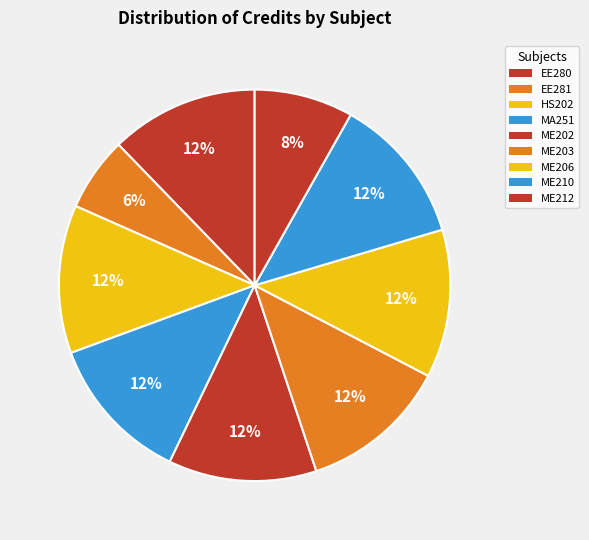

Count the number of slices in the pie.

9